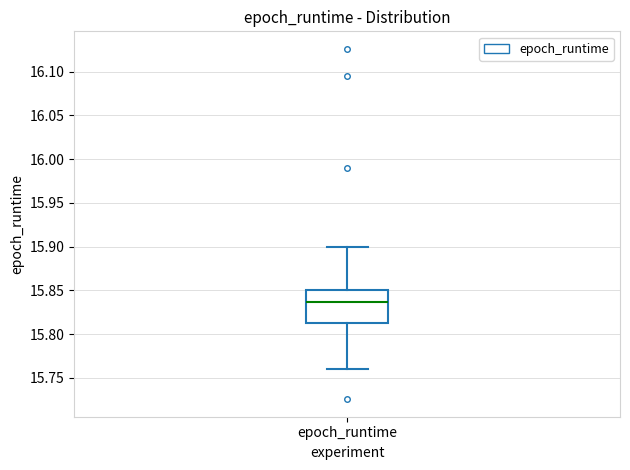

Transcribe this box plot: give where the median line is, the range the box spans, and where the two whiskers end, as read against the y-axis. The values are not printed on the chart, so give them approximately, as read against the axis.

median 15.835, box 15.815 to 15.850, whiskers 15.760 to 15.900